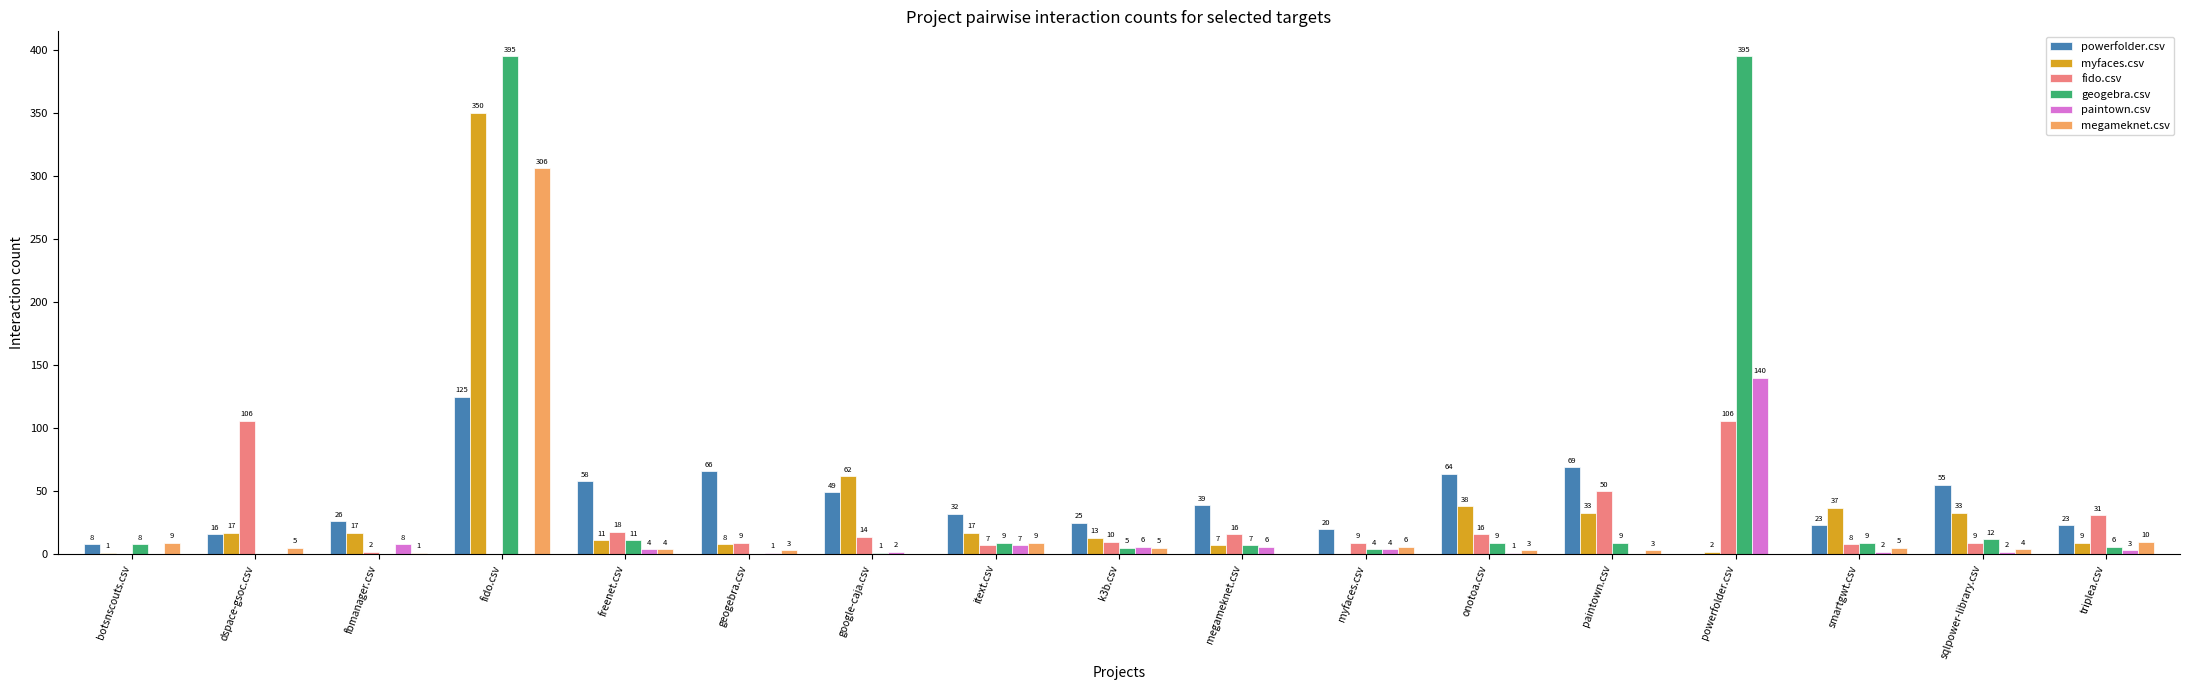

Which series has the largest total across all categories?

geogebra.csv